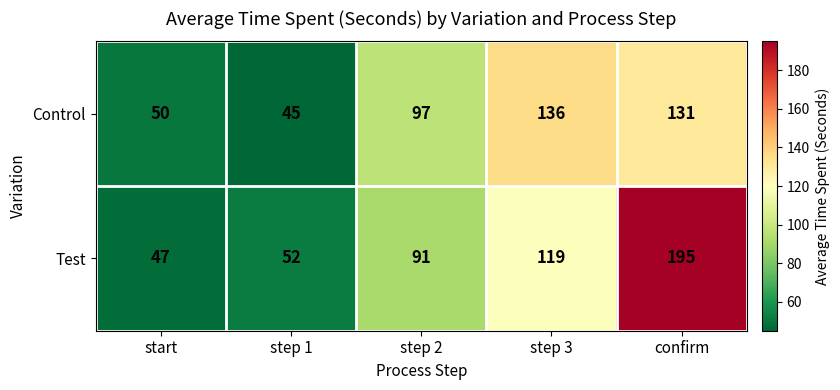

What is the sum of all Control values?

459